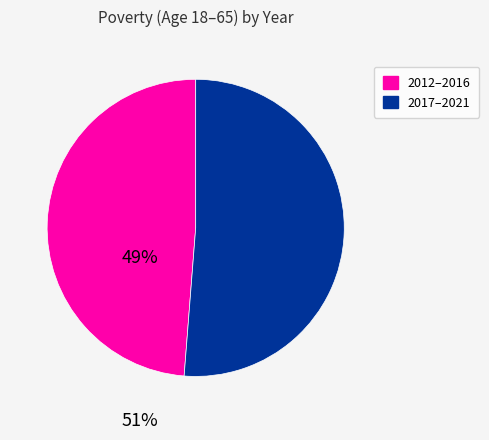

Is there any slice that represents more than half of the pie?

Yes